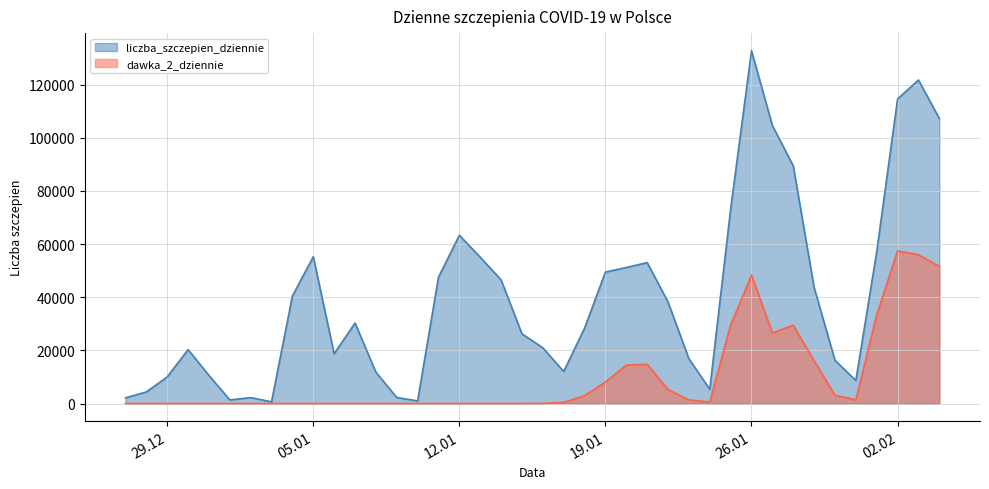

What position from the left is 2021-01-22?

27